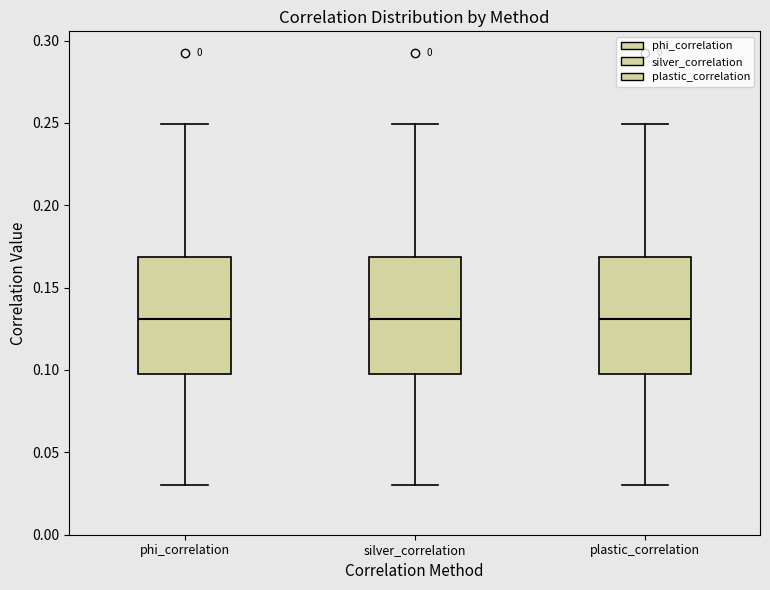

Reading left to right, transcribe this box plot: for each box, give where its median line is, the range the box spans, and where its two whiskers end, as read against the y-axis. The values are not printed on the chart, so give them approximately, as read against the axis.

phi_correlation: median 0.13, box 0.10 to 0.17, whiskers 0.03 to 0.25
silver_correlation: median 0.13, box 0.10 to 0.17, whiskers 0.03 to 0.25
plastic_correlation: median 0.13, box 0.10 to 0.17, whiskers 0.03 to 0.25